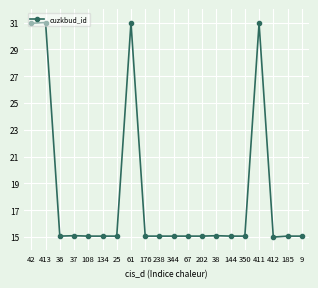

What is the minimum value shown in the chart?

15.0